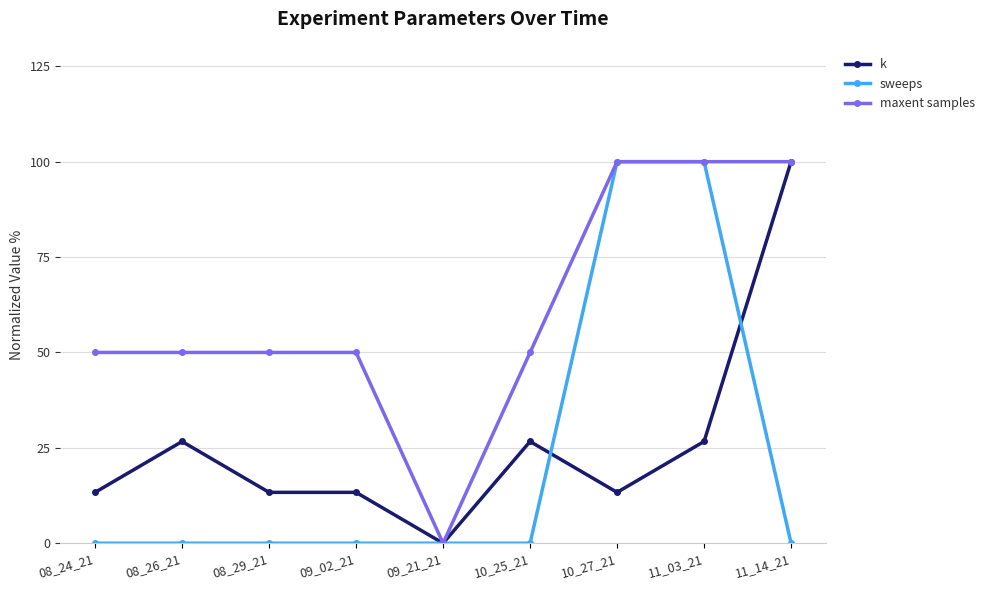

True or false: k has more than 1 interior local peaks.

True